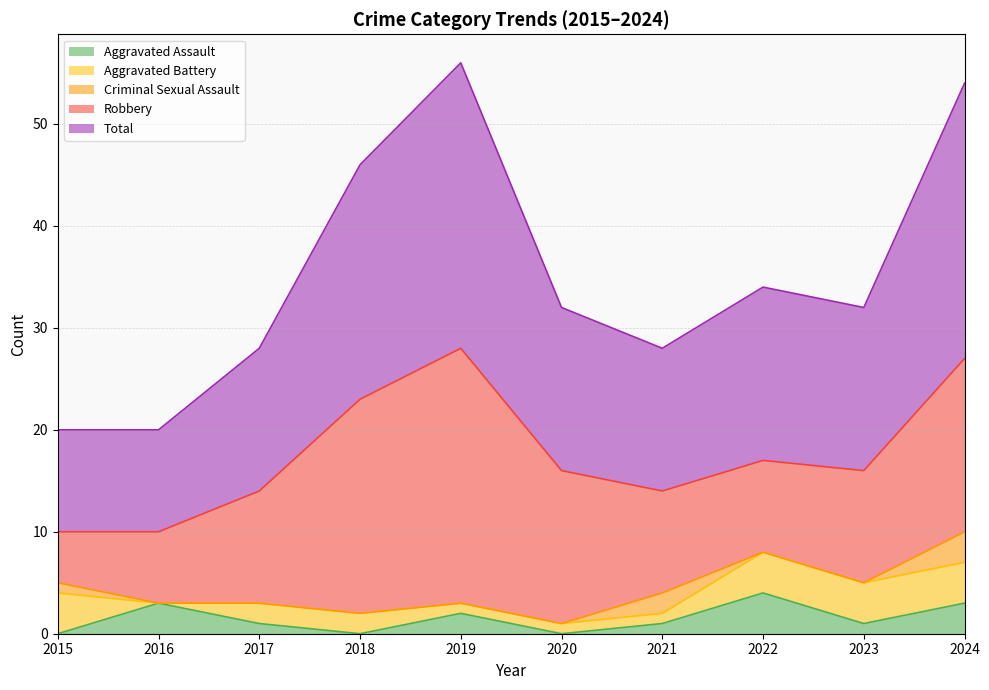

List the series in order of their peak value, lowest first.

Criminal Sexual Assault, Aggravated Assault, Aggravated Battery, Robbery, Total